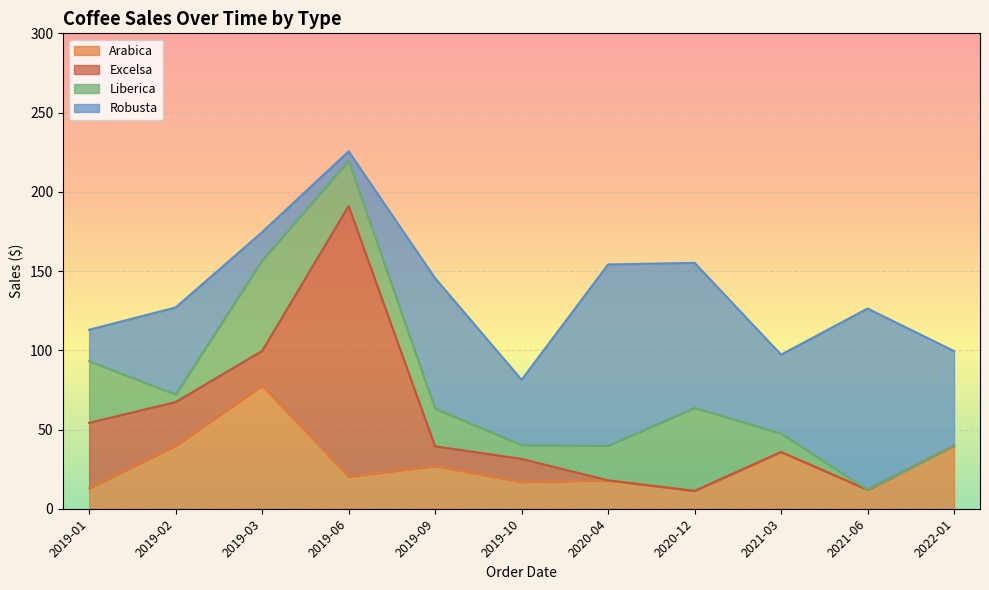

Reading right to left, what are all the values shown in this chart?

Arabica: 2022-01=39.8	2021-06=11.9	2021-03=35.8	2020-12=11.2	2020-04=17.9	2019-10=16.9	2019-09=27.0	2019-06=20.2	2019-03=77.7	2019-02=39.8	2019-01=12.9
Excelsa: 2022-01=0.0	2021-06=0.0	2021-03=0.0	2020-12=0.0	2020-04=0.0	2019-10=14.6	2019-09=12.4	2019-06=170.8	2019-03=21.9	2019-02=27.5	2019-01=41.2
Liberica: 2022-01=0.0	2021-06=0.0	2021-03=11.7	2020-12=52.4	2020-04=21.8	2019-10=8.7	2019-09=23.8	2019-06=28.5	2019-03=57.1	2019-02=4.8	2019-01=38.9
Robusta: 2022-01=59.7	2021-06=114.4	2021-03=49.8	2020-12=91.5	2020-04=114.4	2019-10=41.2	2019-09=82.3	2019-06=6.0	2019-03=17.9	2019-02=55.0	2019-01=19.9